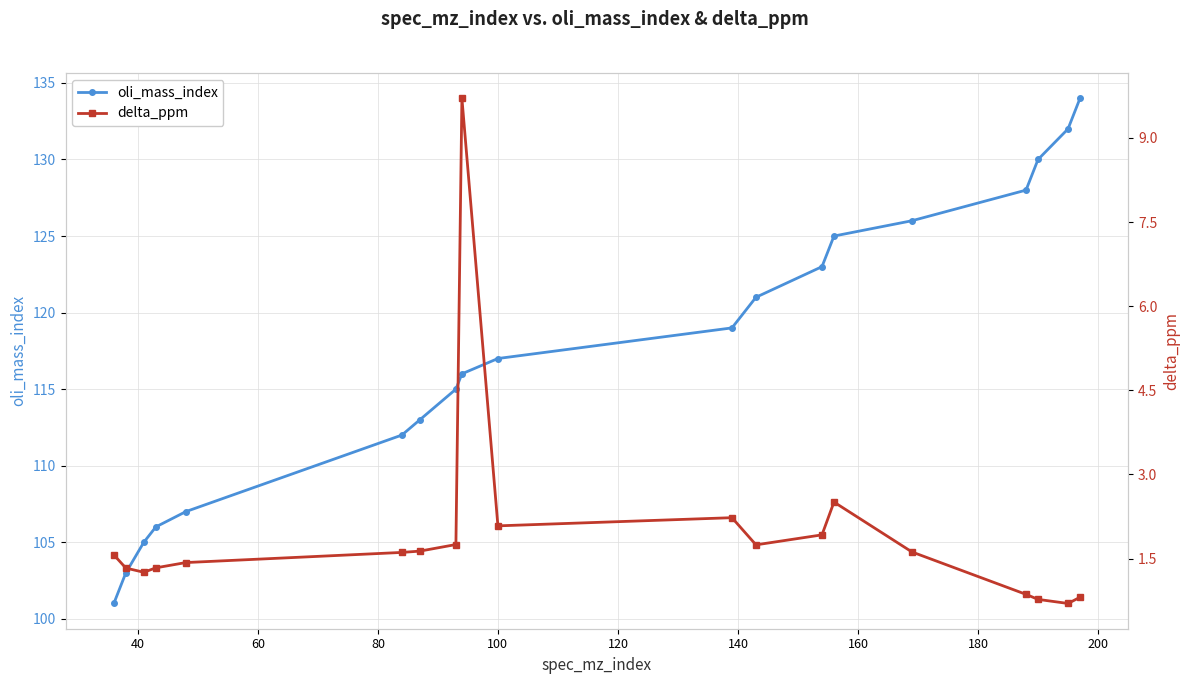

In delta_ppm, how many points are higher than both neighbors (excluding endpoints)?

3